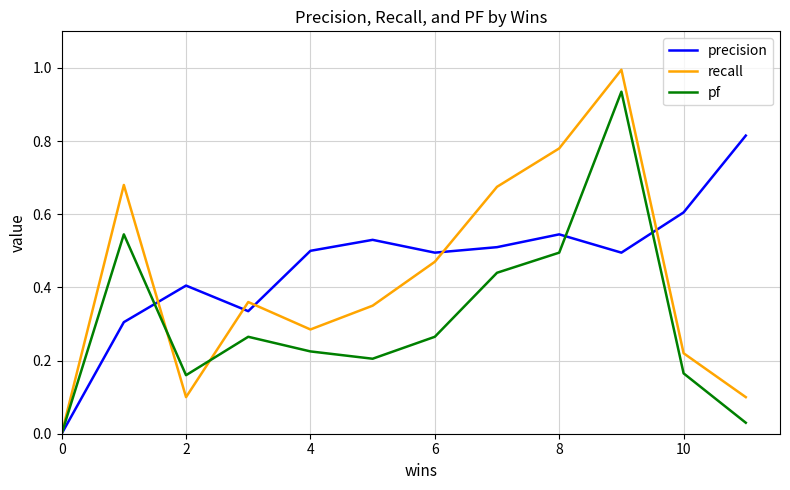

Does the chart display data point markers on the line(s)?

No